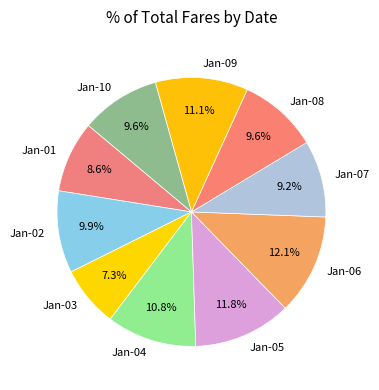

What is the smallest slice in the pie chart?

Jan-03